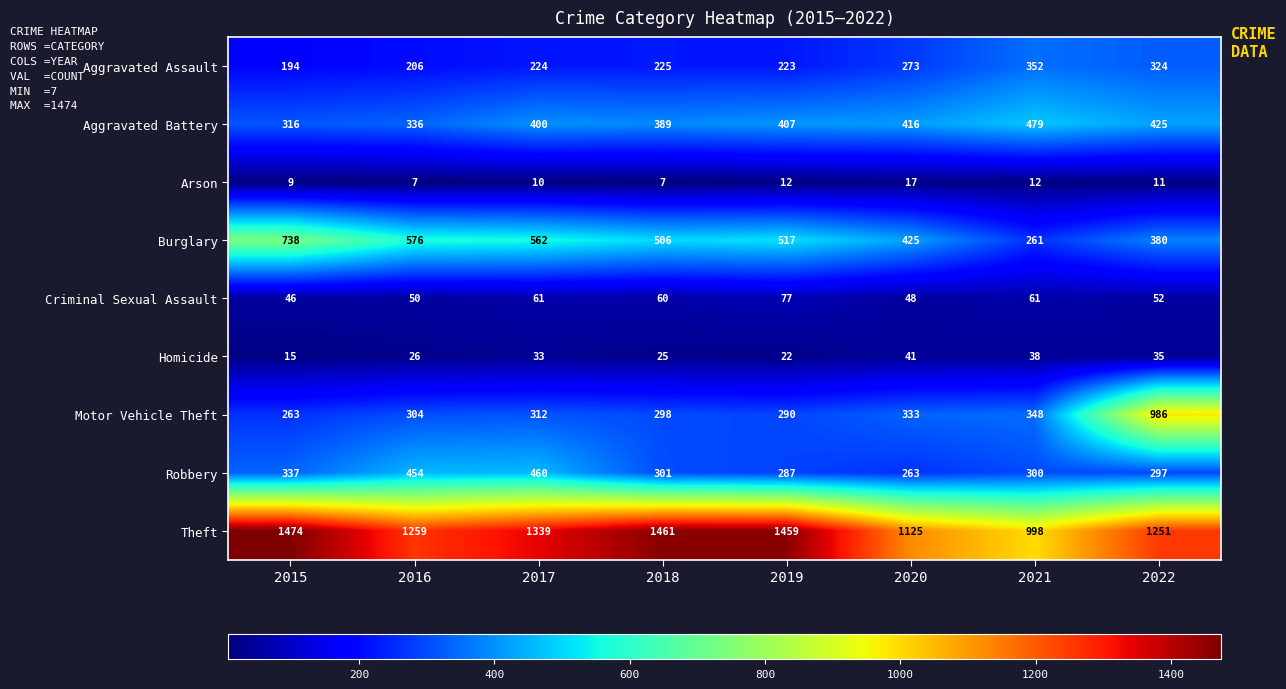

What is the difference between the Homicide values at 2019 and 2018?

3